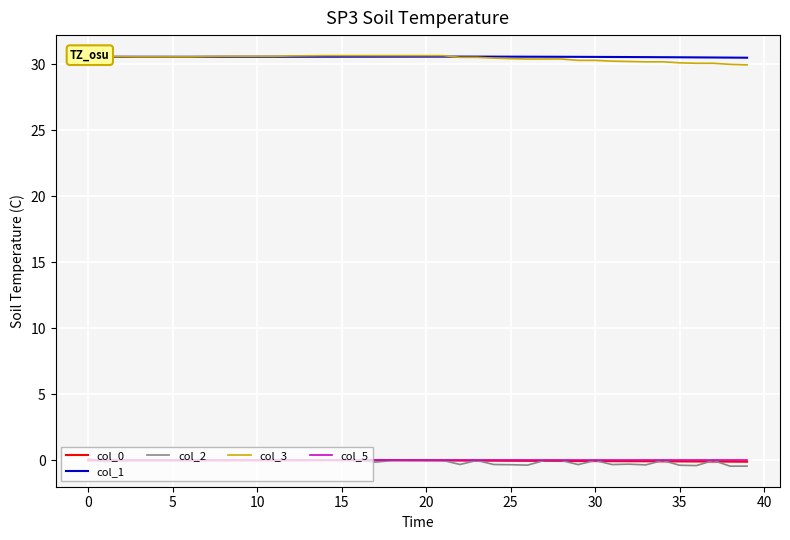

In col_0, how many points are lower than both neighbors (excluding endpoints)?

4